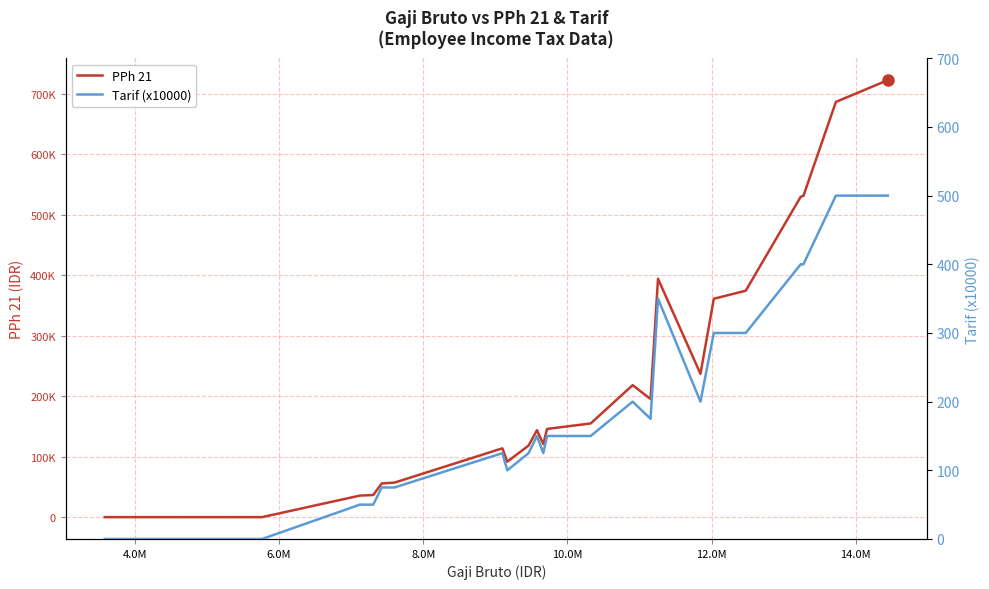

How many data points in Tarif (x10000) are above 150?

15